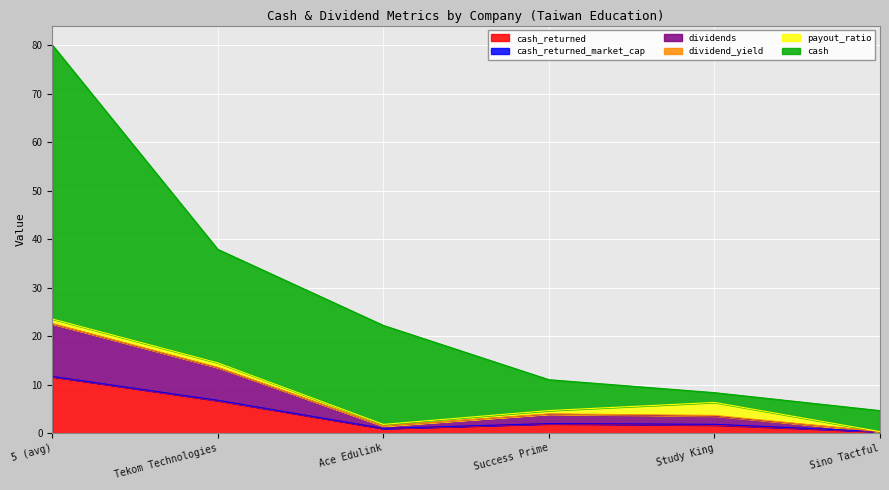

True or false: cash and dividends intersect in this chart.

False